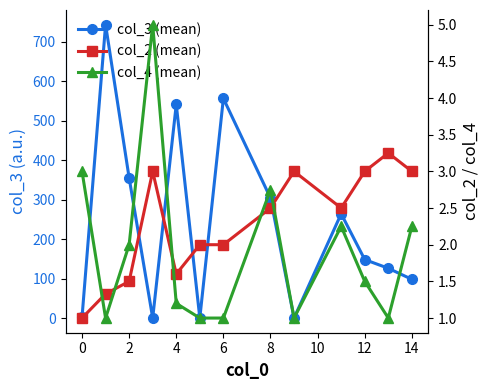

True or false: col_2 (mean) and col_3 (mean) cross at least once.

True